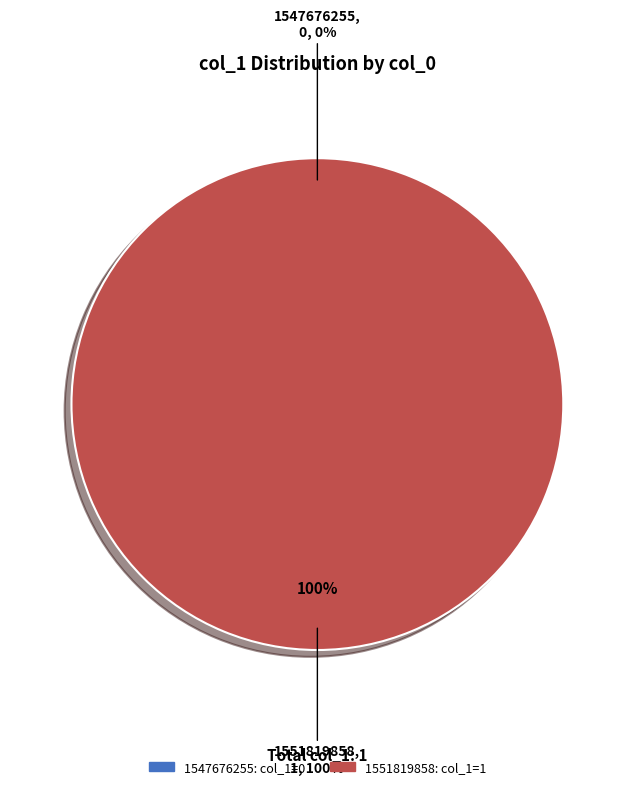

What is the majority slice?

1551819858